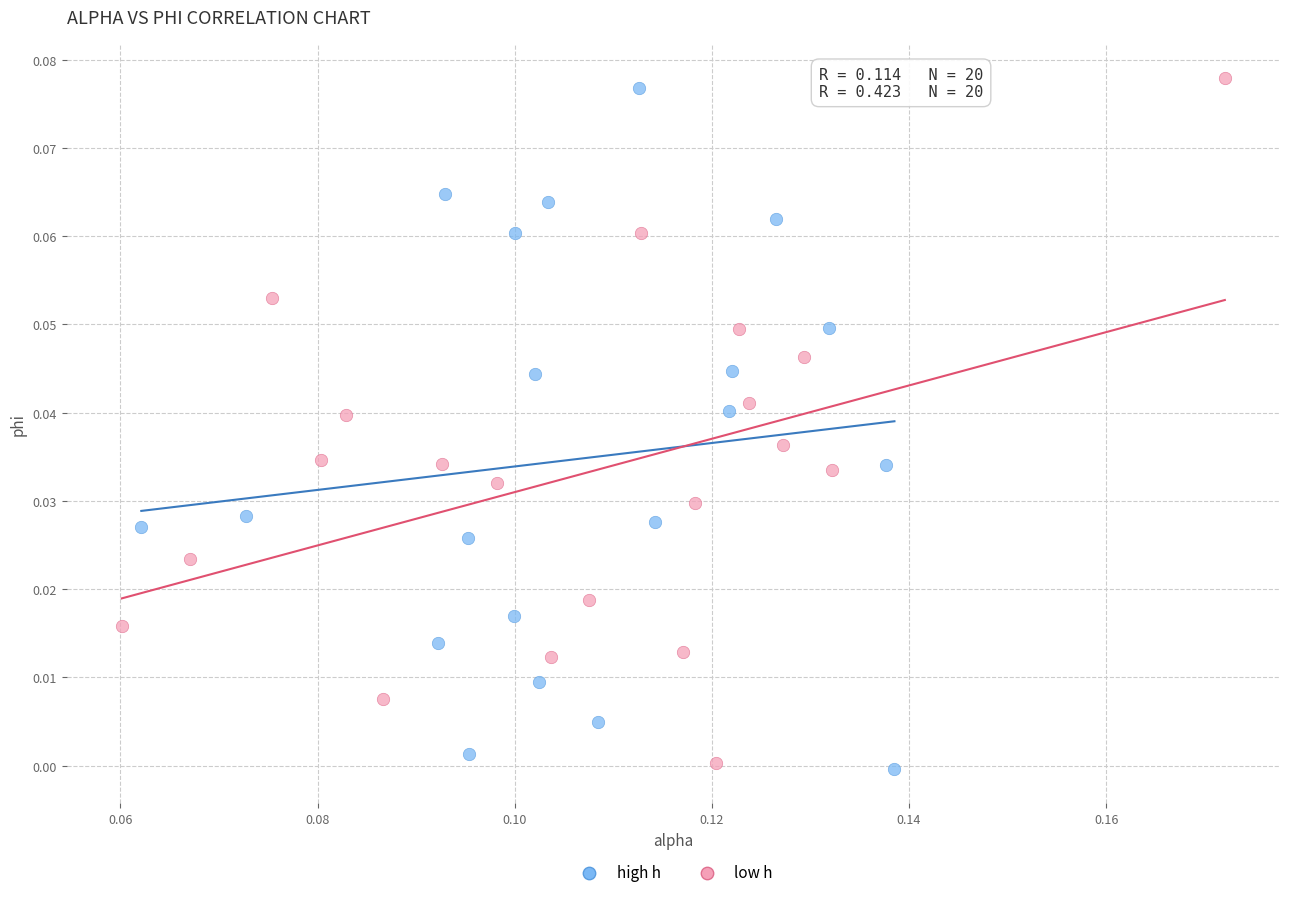

What are all the series names shown in the legend?

high h, low h